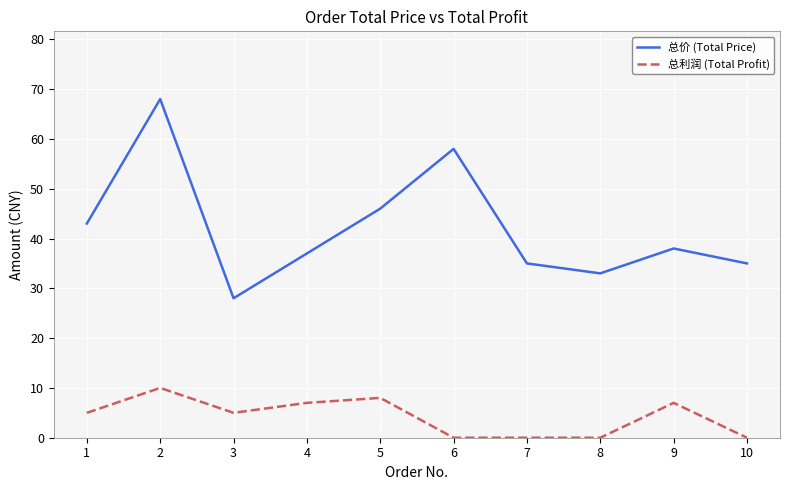

What are all the series names shown in the legend?

总价 (Total Price), 总利润 (Total Profit)